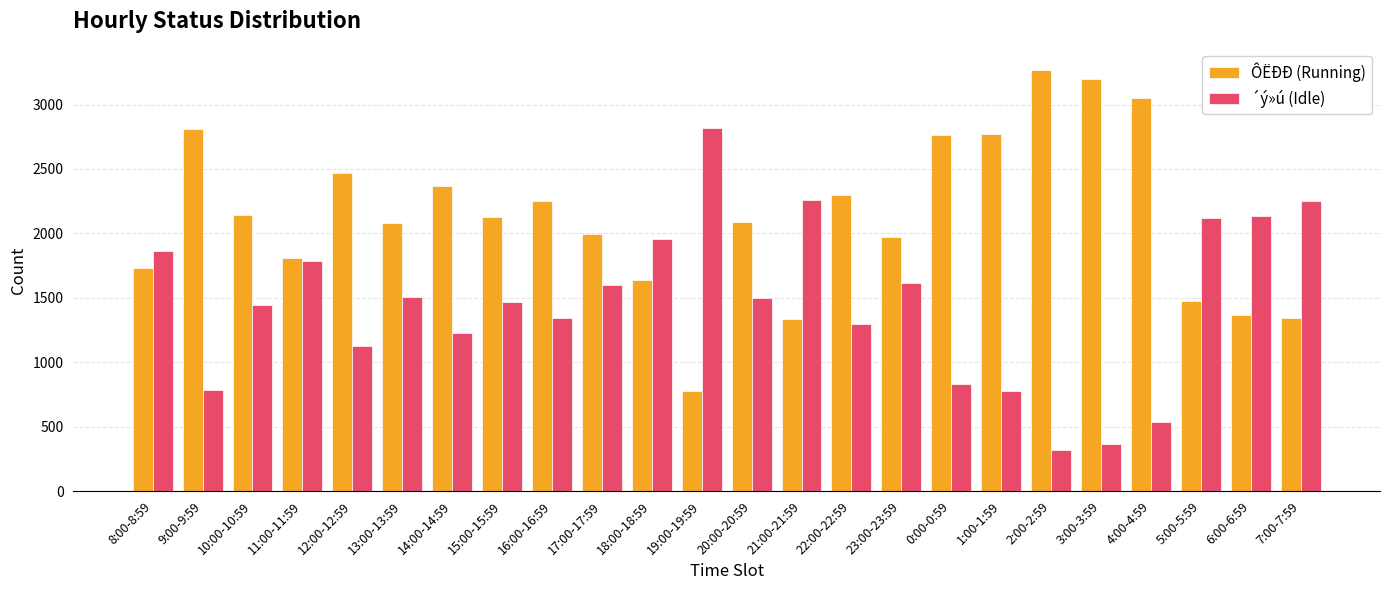

What is the average value of the ÔËÐÐ (Running) series?

2129